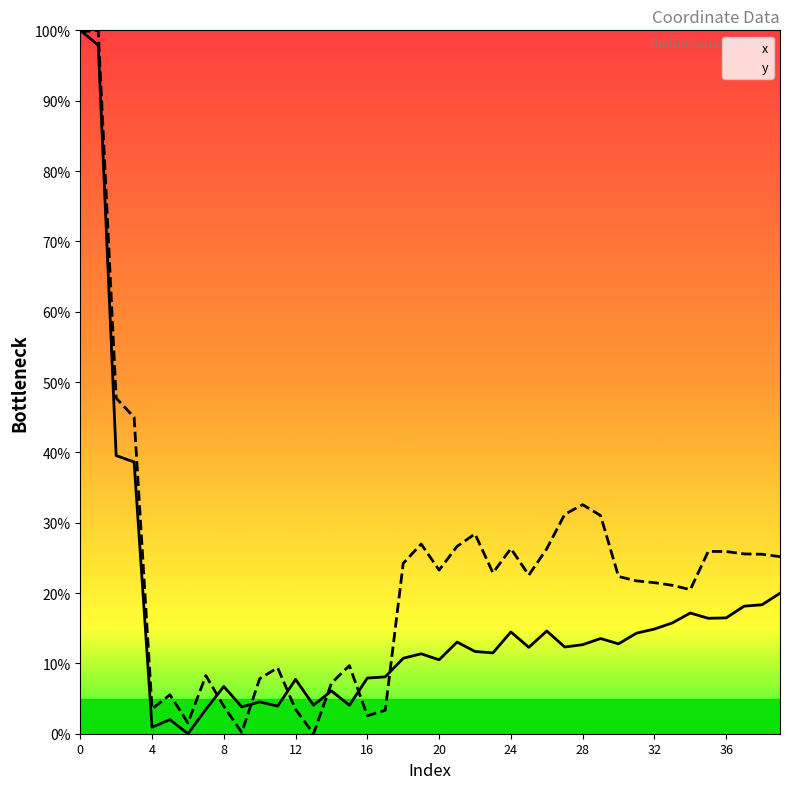

Does the chart display data point markers on the line(s)?

No